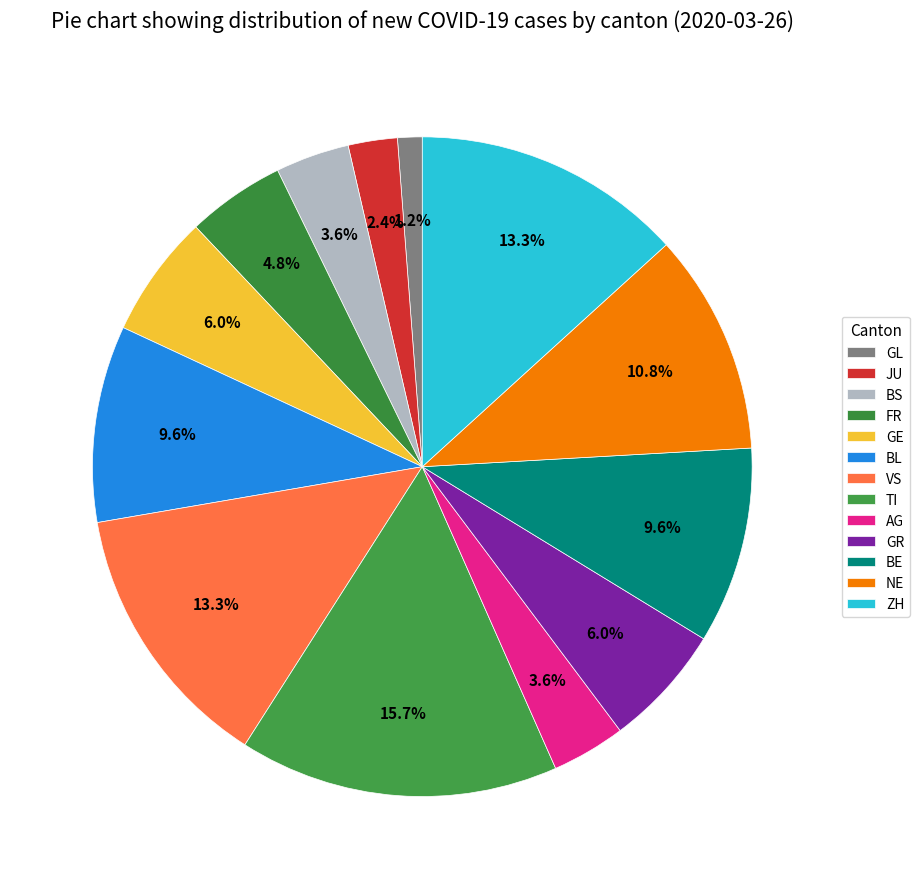

Is there a majority slice in this chart?

No